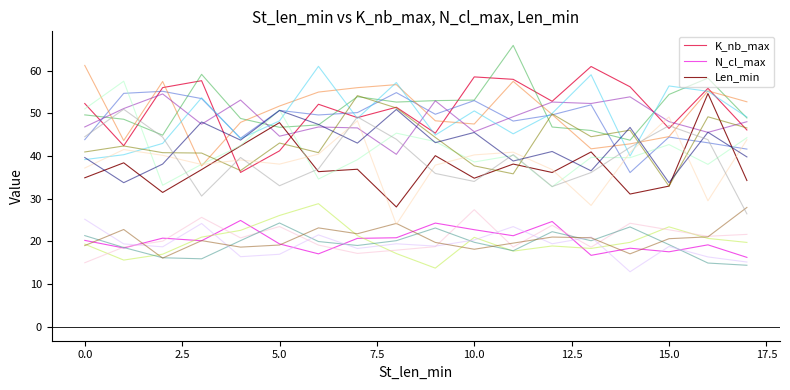

True or false: N_cl_max and Len_min intersect in this chart.

False